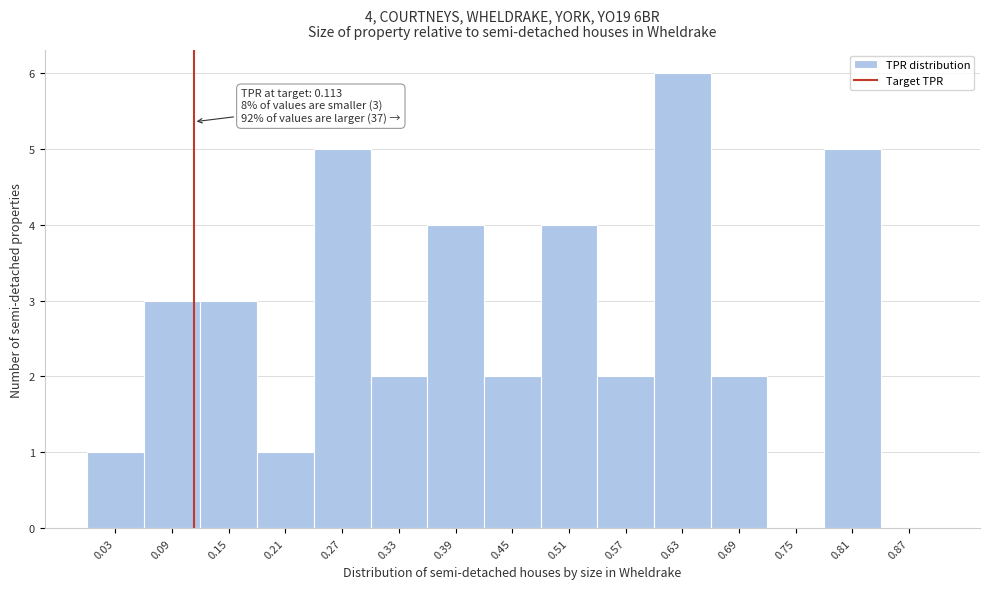

Over which range of the x-axis is the bar tallest?

0.60 to 0.66